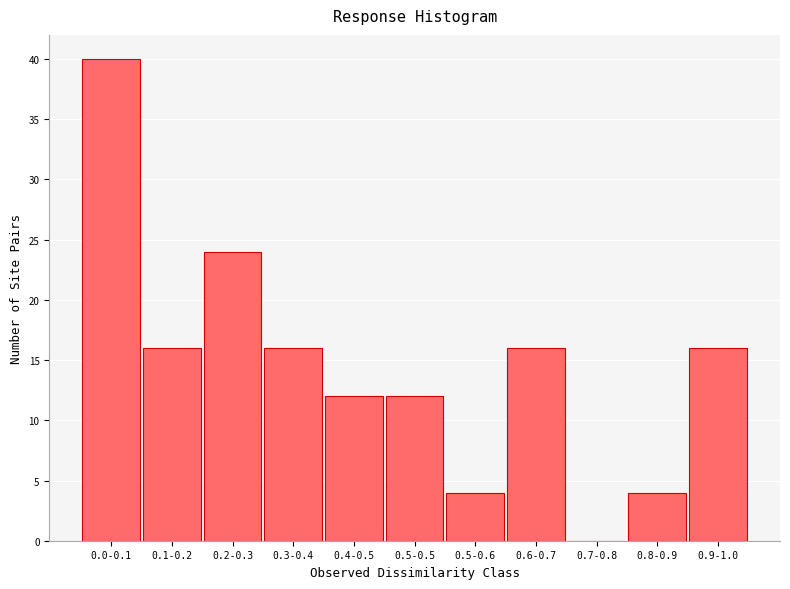

Reading left to right, transcribe all the data shown in this chart.

0.0-0.1=40	0.1-0.2=16	0.2-0.3=24	0.3-0.4=16	0.4-0.5=12	0.5-0.5=12	0.5-0.6=4	0.6-0.7=16	0.7-0.8=0	0.8-0.9=4	0.9-1.0=16